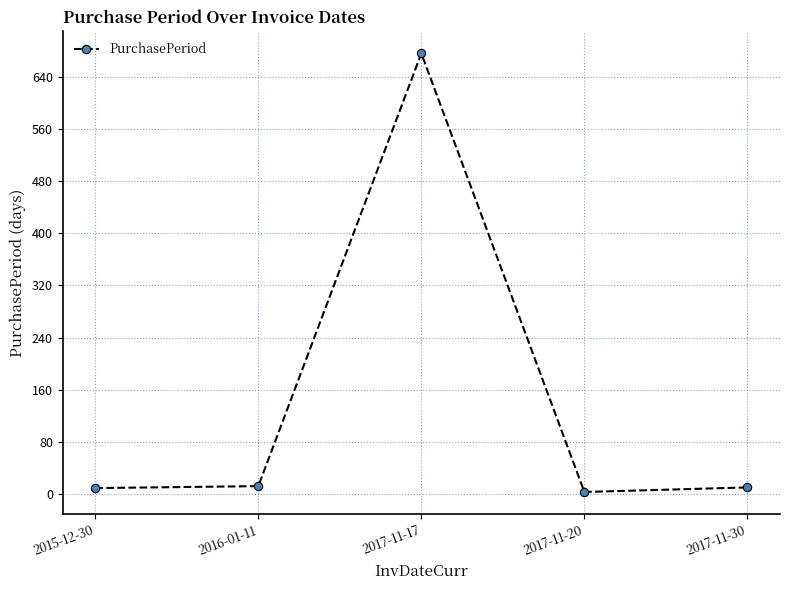

What is the label of the 3rd point from the right?

2017-11-17